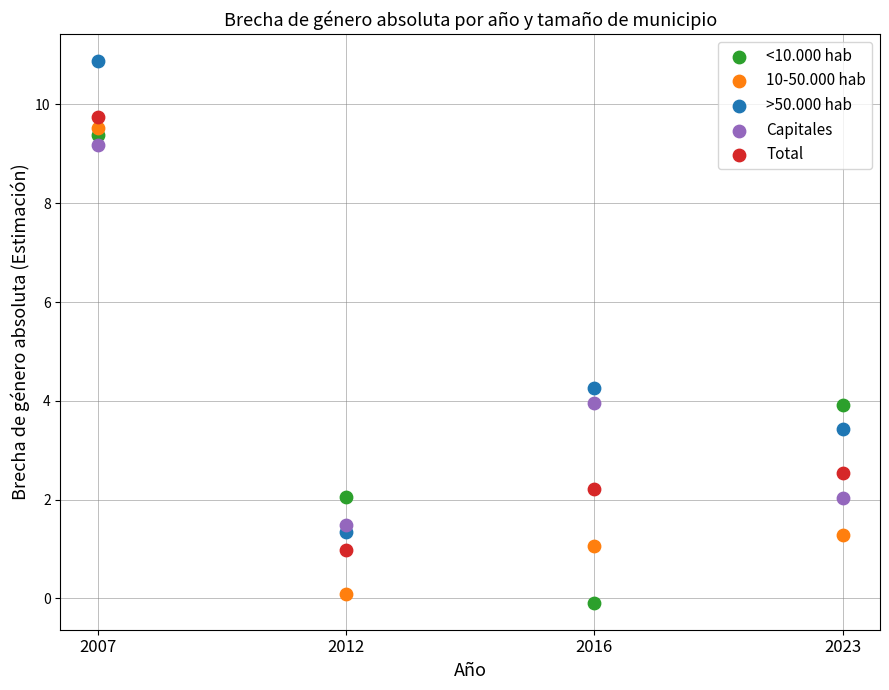

In the >50.000 hab series, what Y value is closest to 6?

4.3